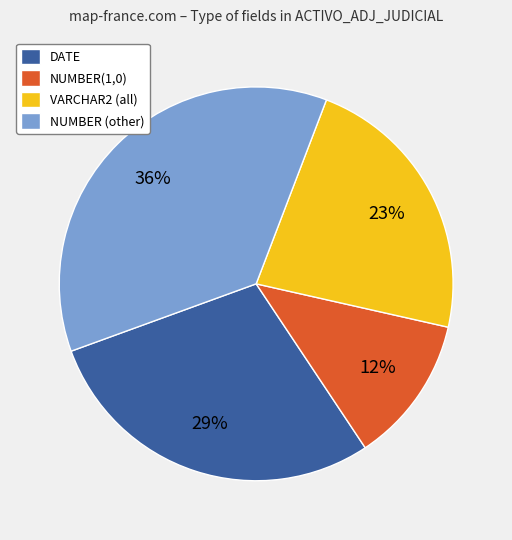

Does NUMBER(1,0) account for over 50% of the chart?

No